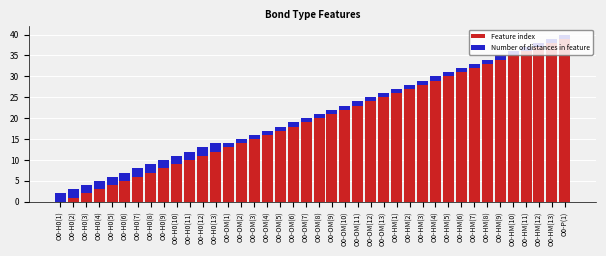

The value of Feature index at O0-OM(12) is 8. True or false?

False